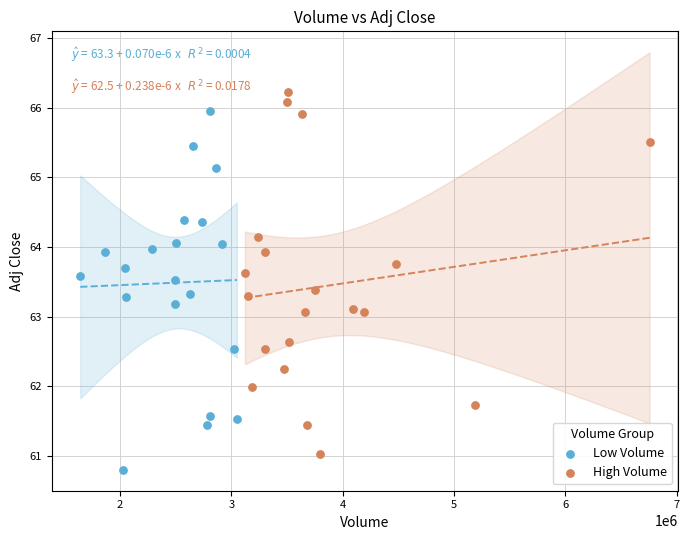

Which series reaches the maximum Y coordinate?

High Volume